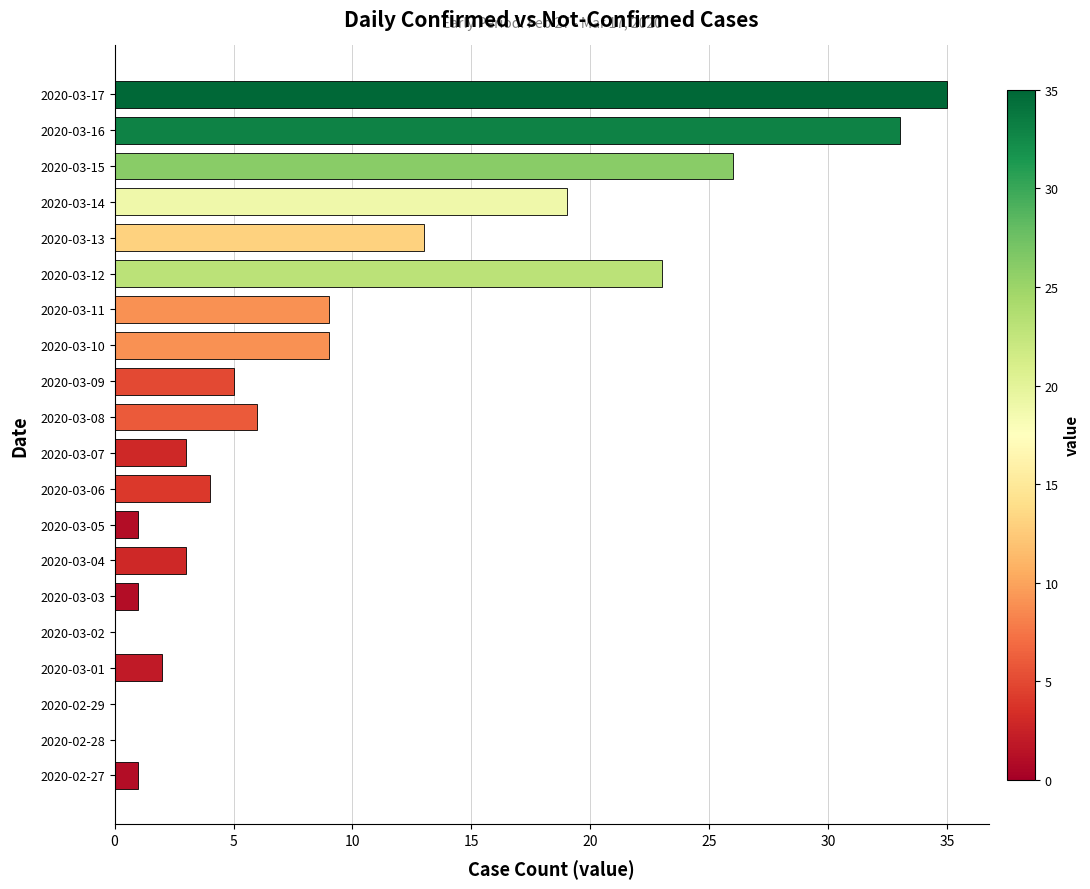

Is it true that the value at 2020-03-08 is 6?

True